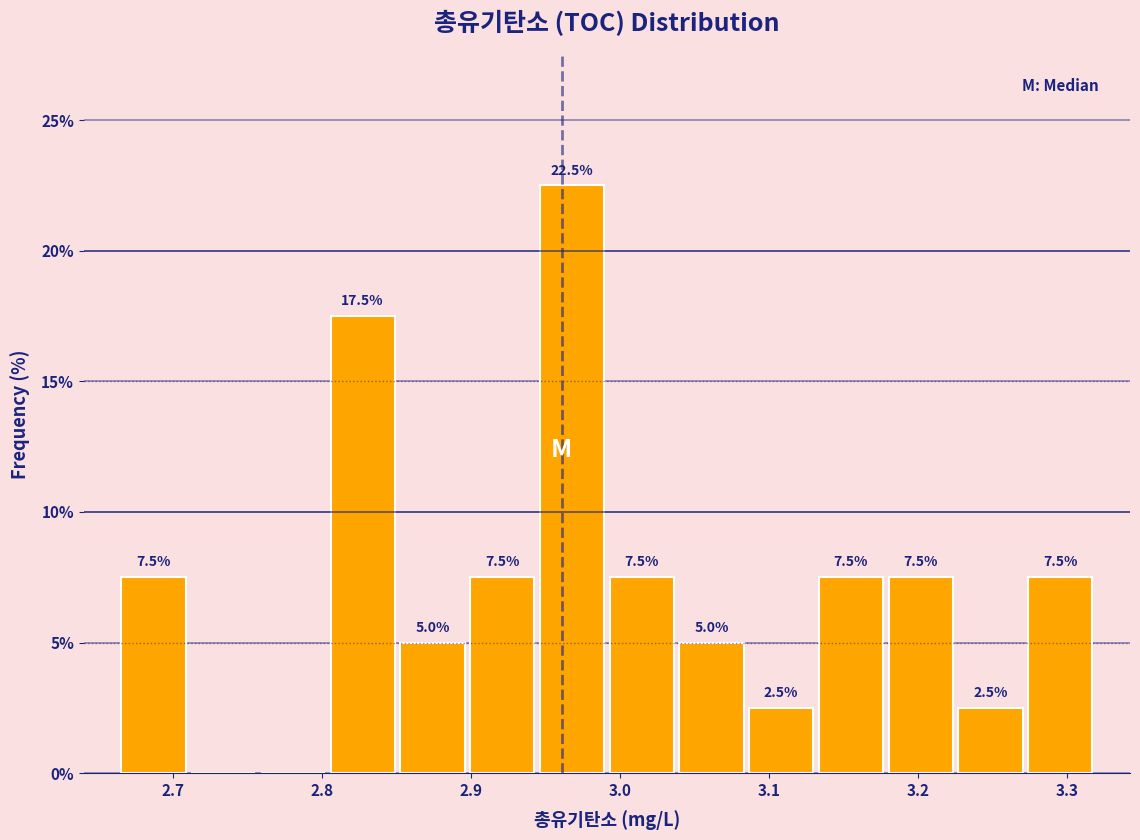

Which range on the x-axis has the tallest bar?

2.94 to 2.99